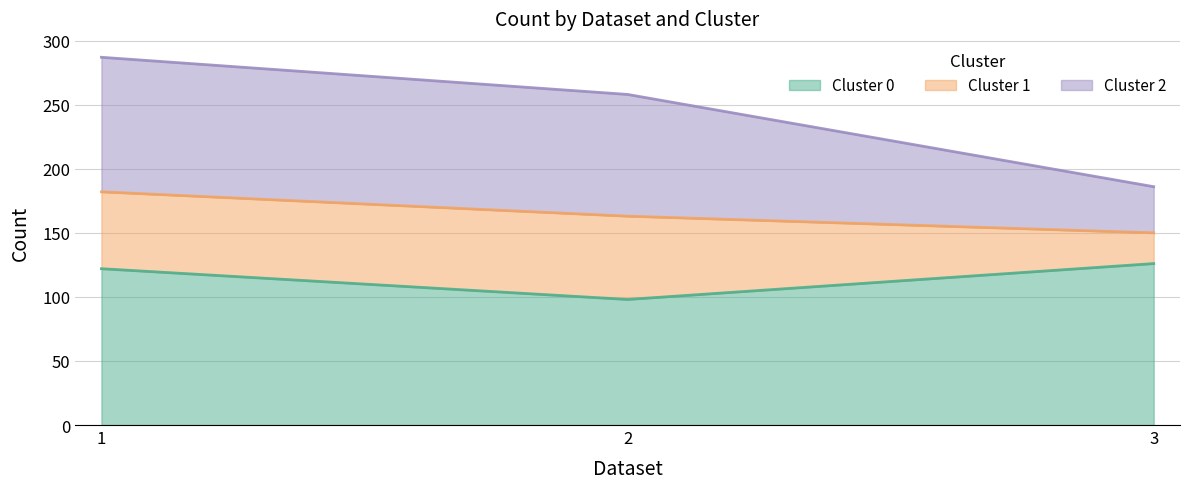

The Cluster 2 series shows 258 at 2. True or false?

True